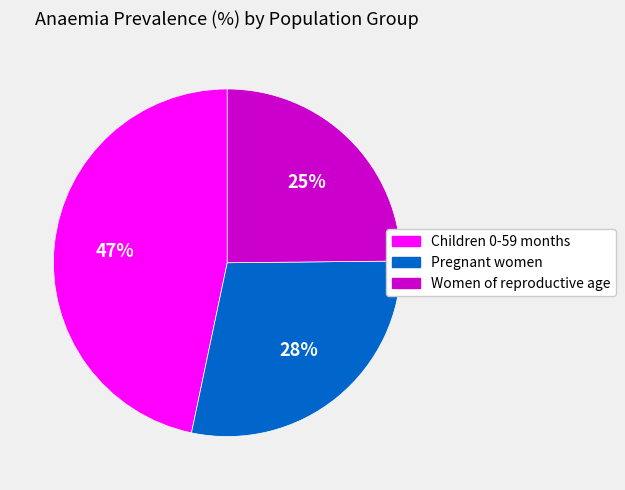

Is the sum of Children 0-59 months and Pregnant women greater than half?

Yes